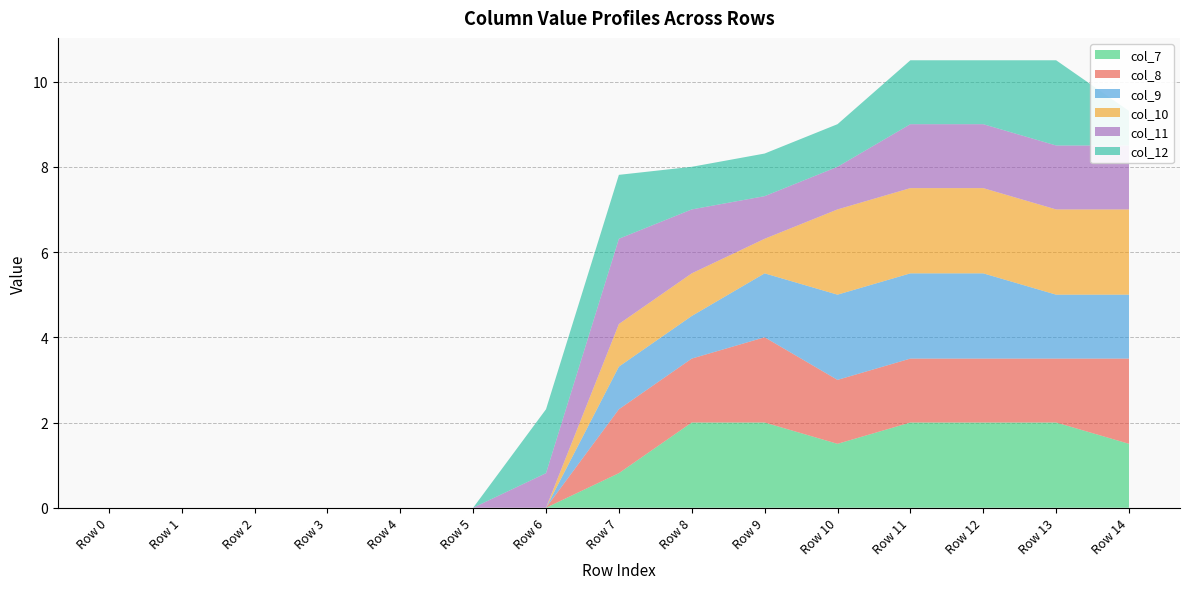

The col_7 series shows 0.0 at Row 5. True or false?

True